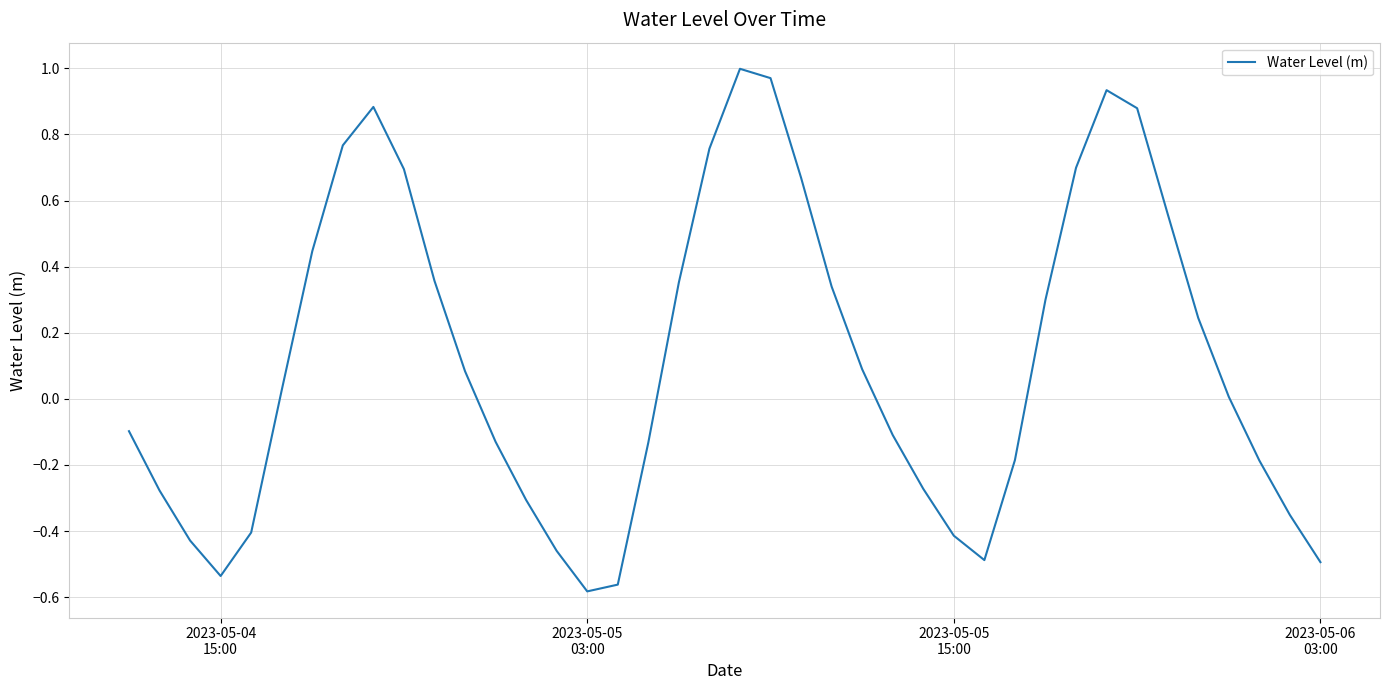

Does the chart have visible grid lines?

Yes